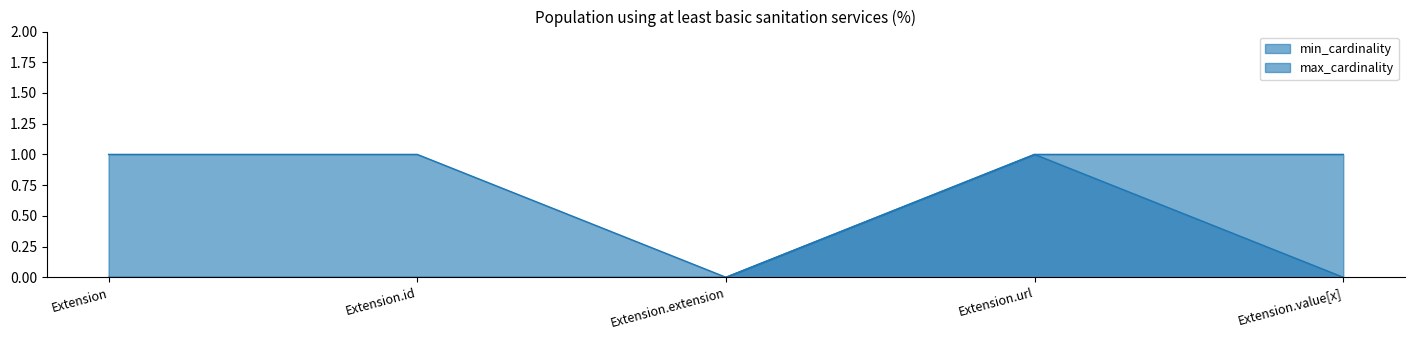

What is the sum of the min_cardinality values at Extension and Extension.url?

1